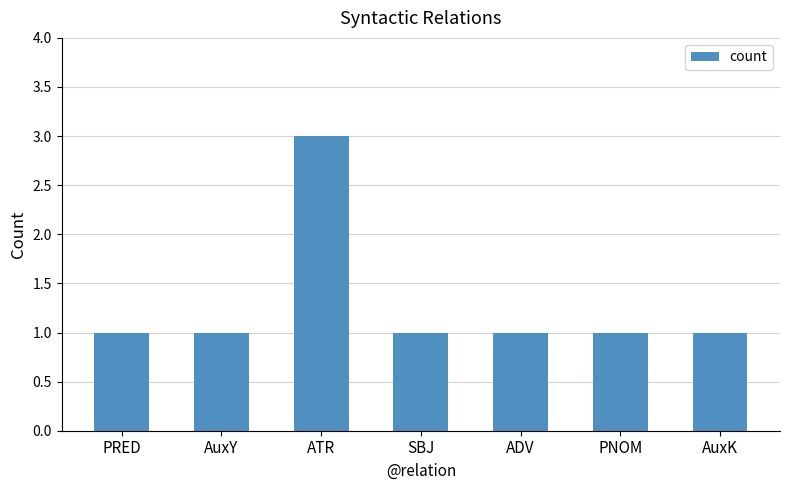

Reading left to right, transcribe all the data shown in this chart.

PRED=1	AuxY=1	ATR=3	SBJ=1	ADV=1	PNOM=1	AuxK=1